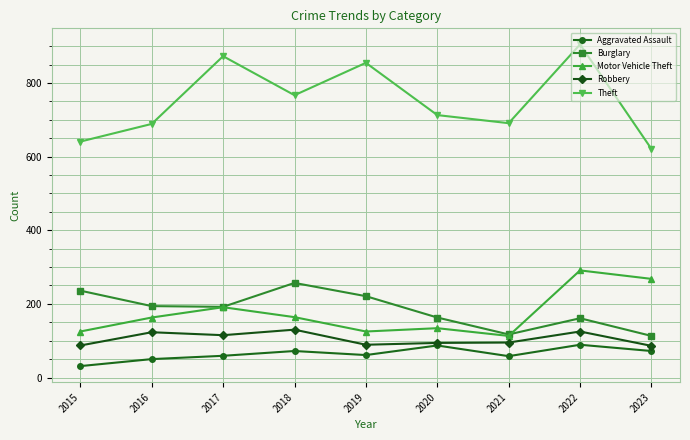

Is the value of Theft at 2023 greater than the value of Burglary at 2018?

Yes